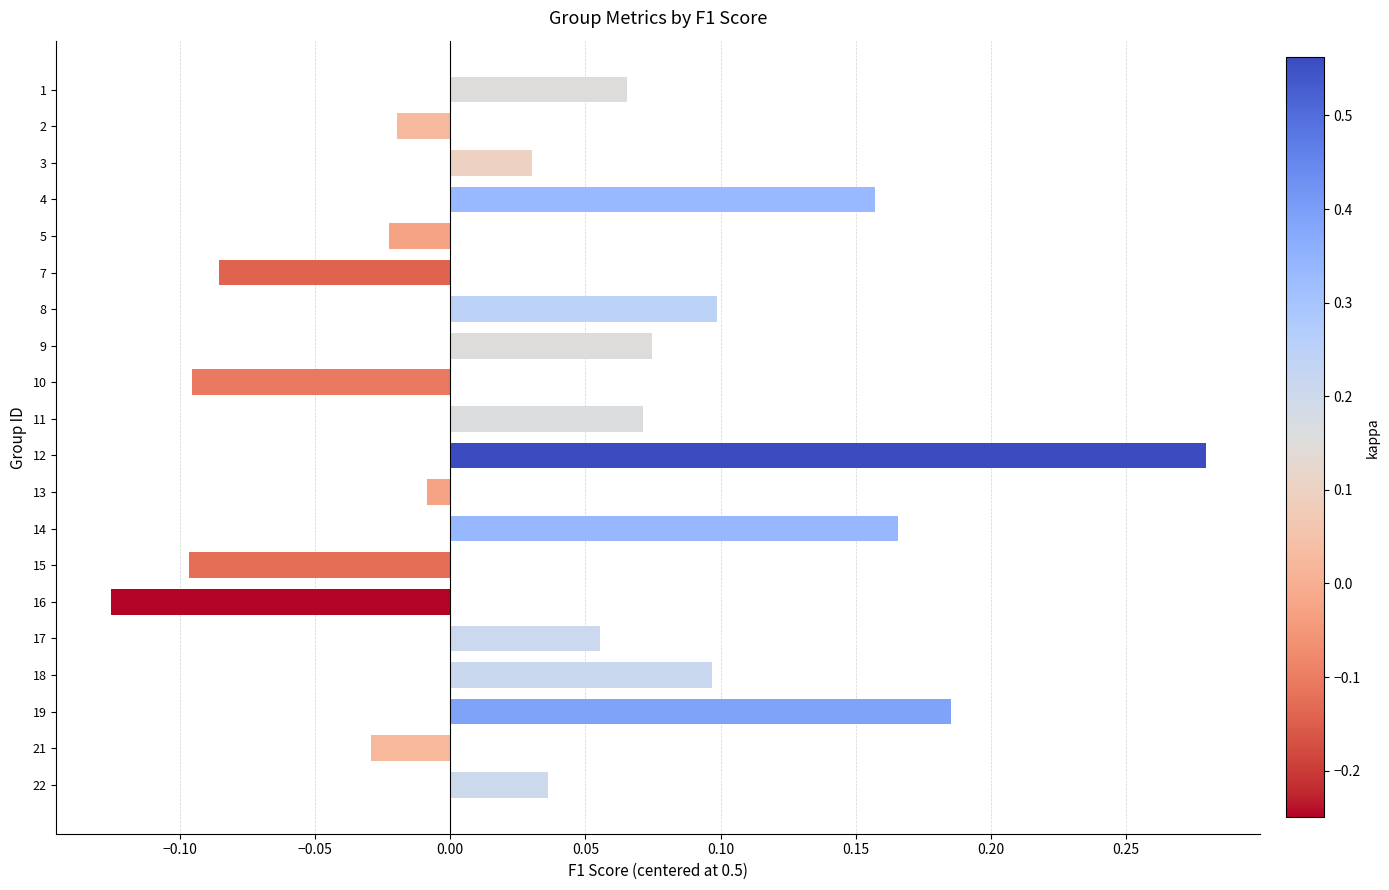

What is the change in value from 8 to 14?

+0.1